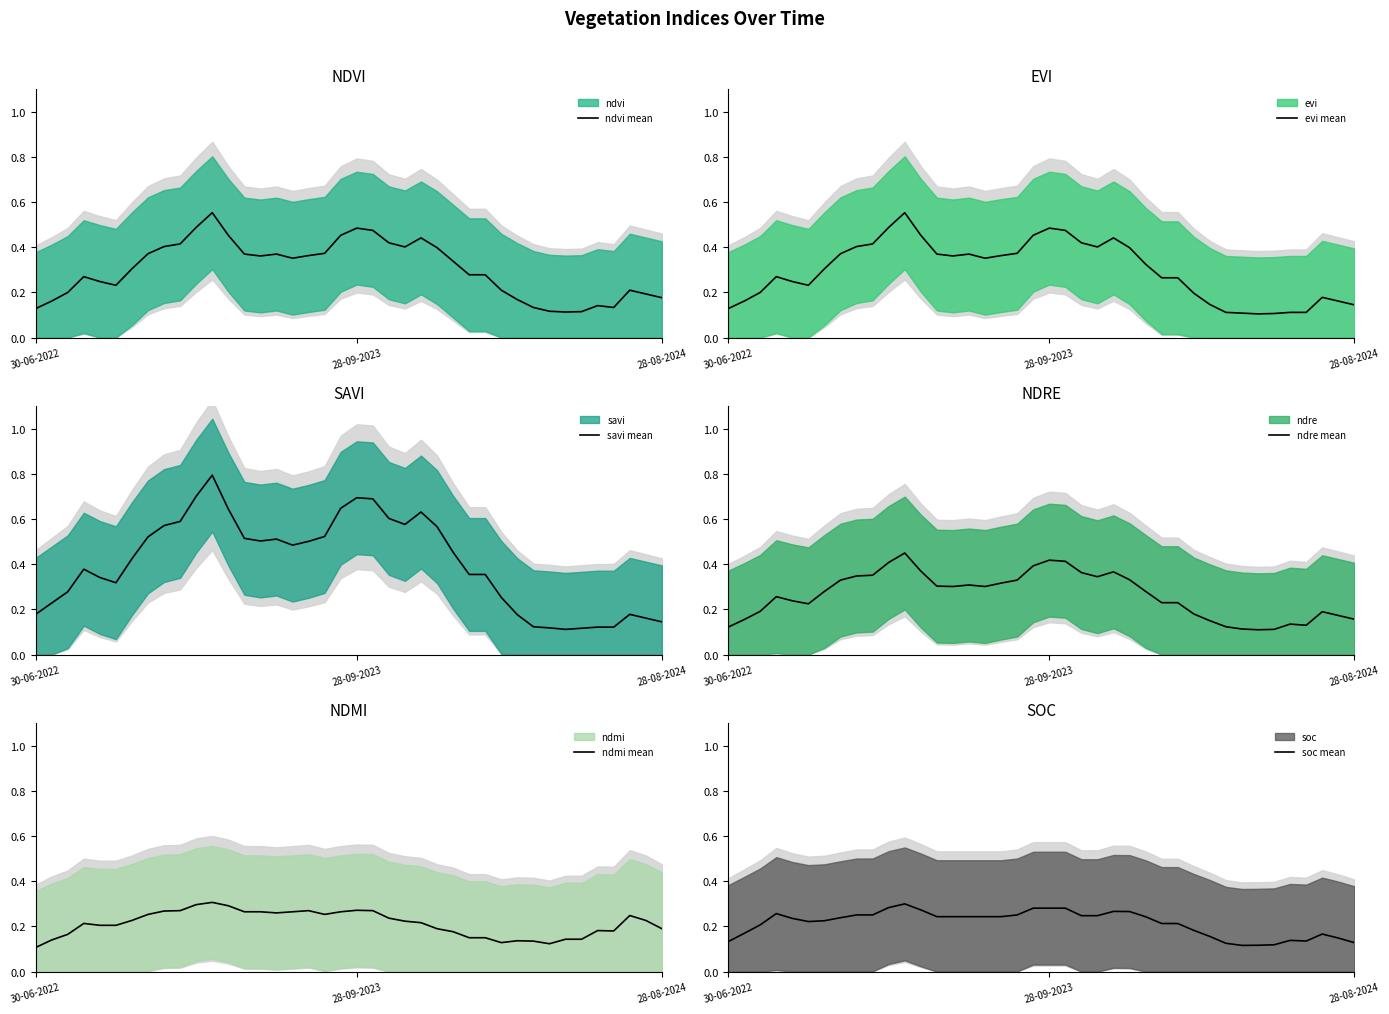

Where is the first local maximum for soc mean?

3